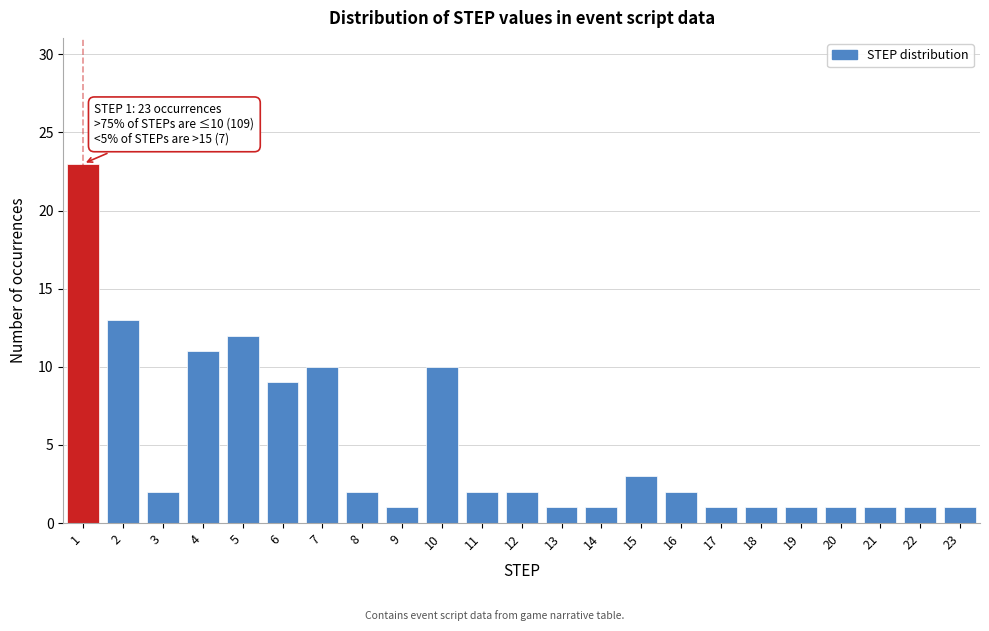

Reading left to right, list all the values displayed in this chart.

23	13	2	11	12	9	10	2	1	10	2	2	1	1	3	2	1	1	1	1	1	1	1